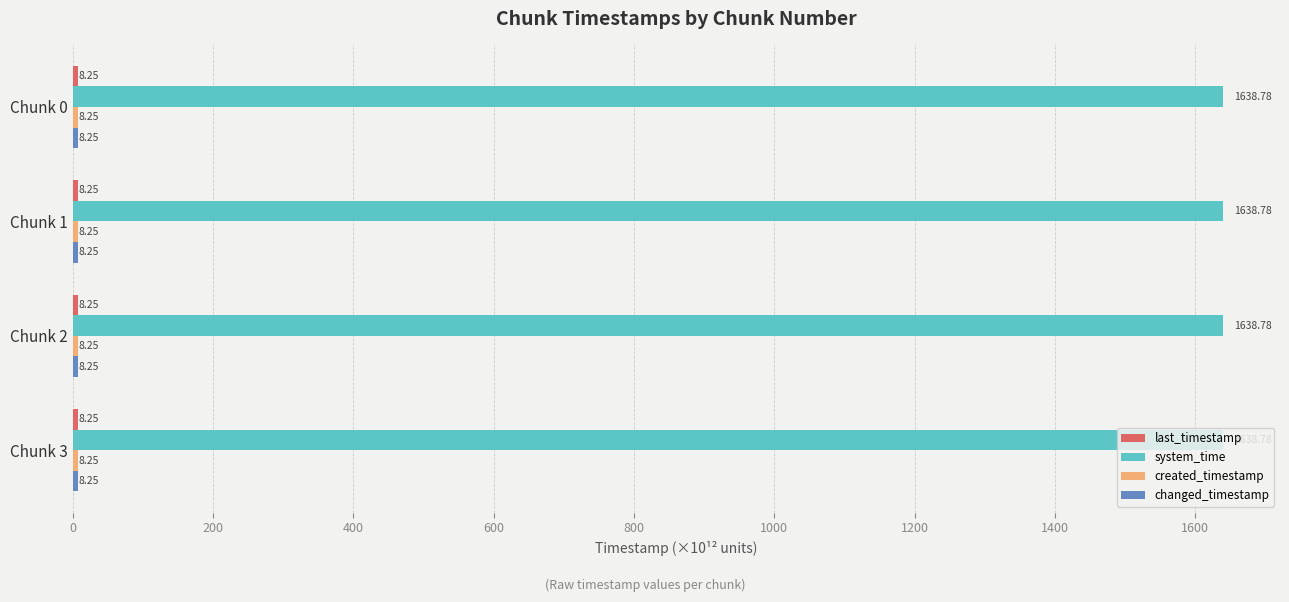

Which series has the largest total across all categories?

system_time